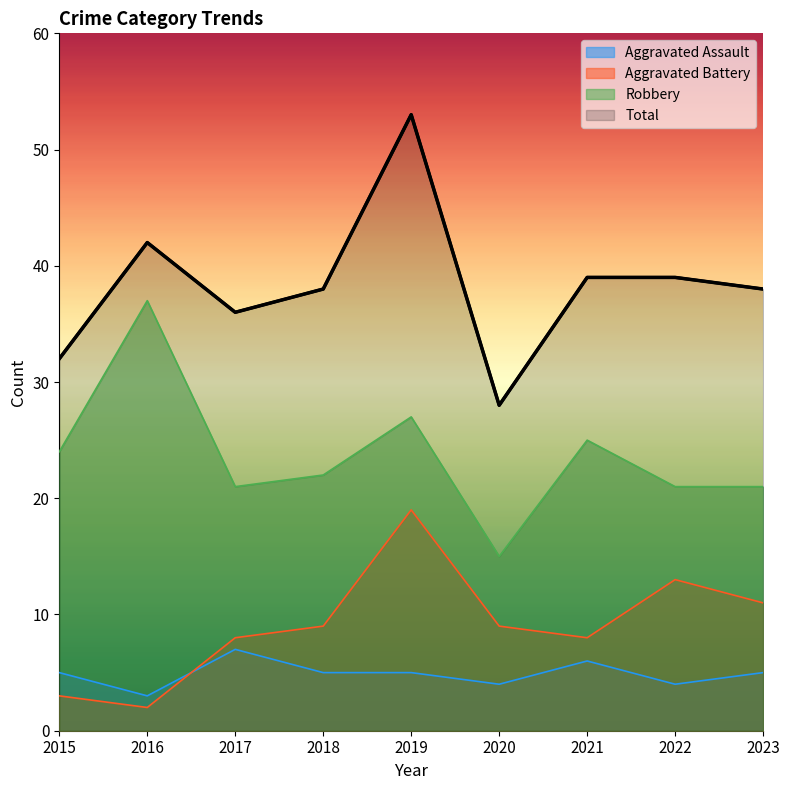

Which series has the largest total across all categories?

Total